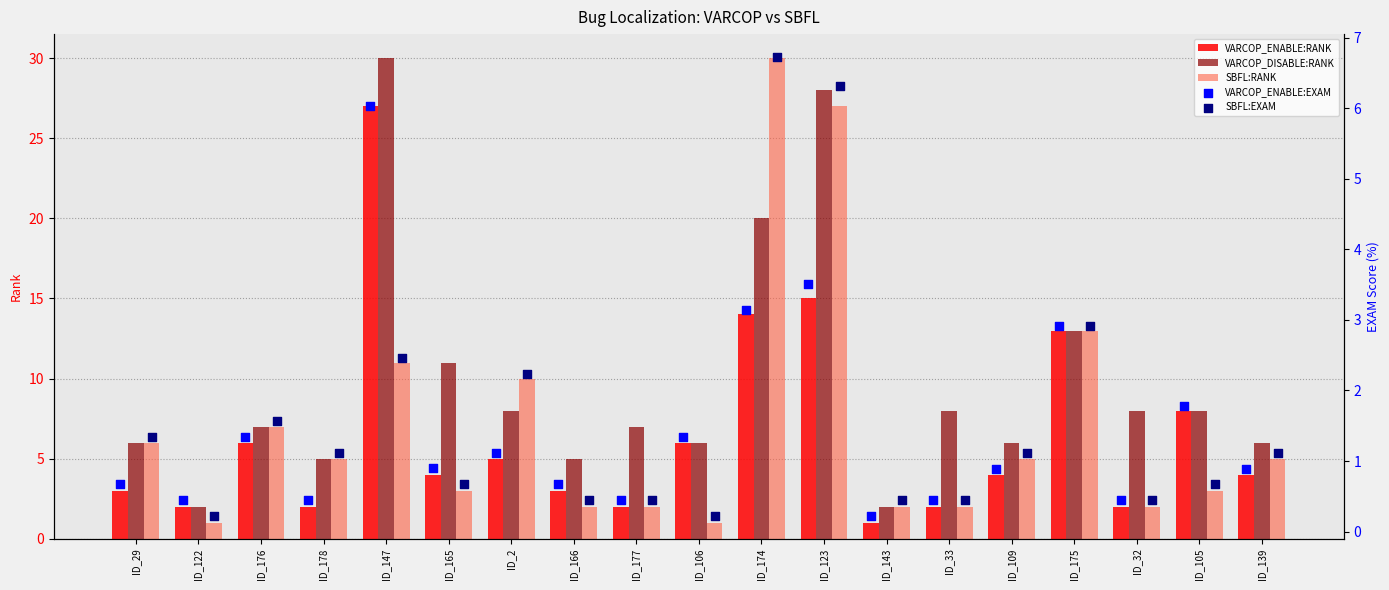

At how many categories does at least one series exceed 1?

19